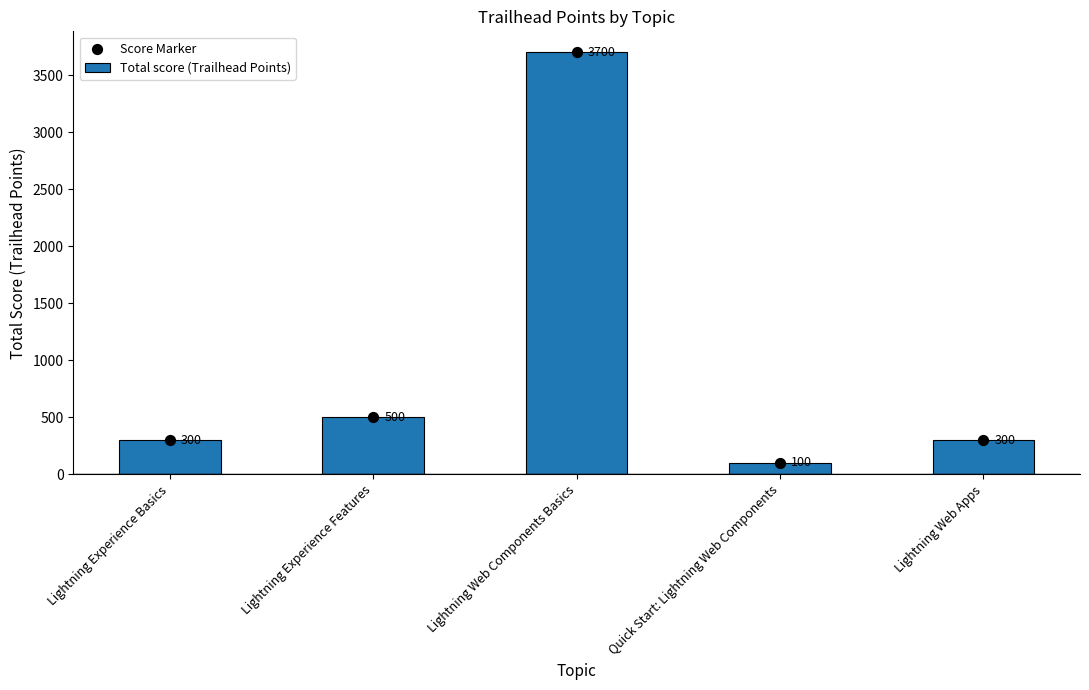

What are all the series names shown in the legend?

Total score (Trailhead Points), Score Marker